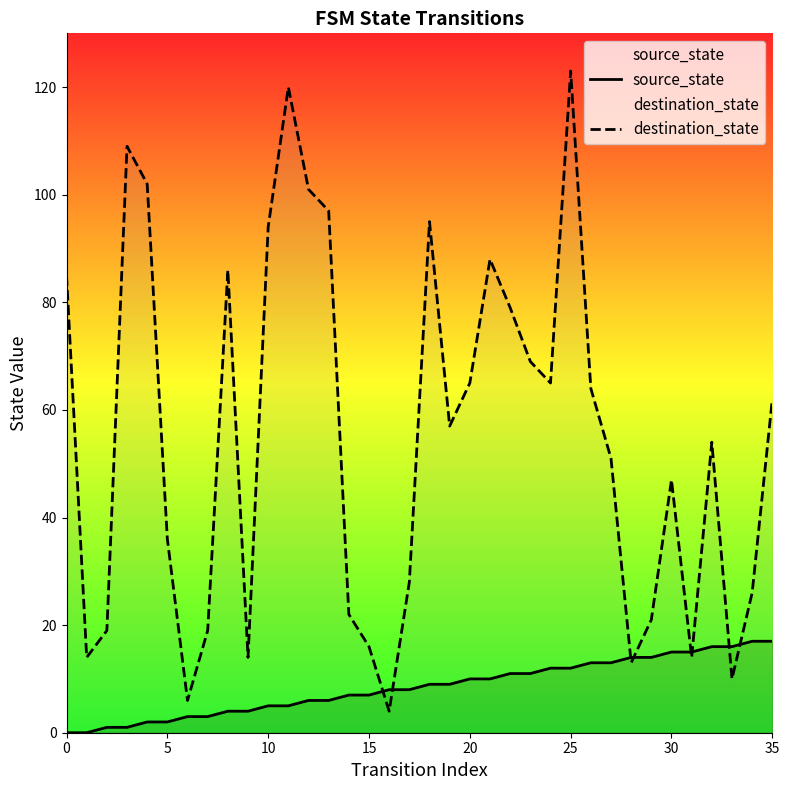

Rank the series by their average value, from lowest to highest.

source_state, destination_state